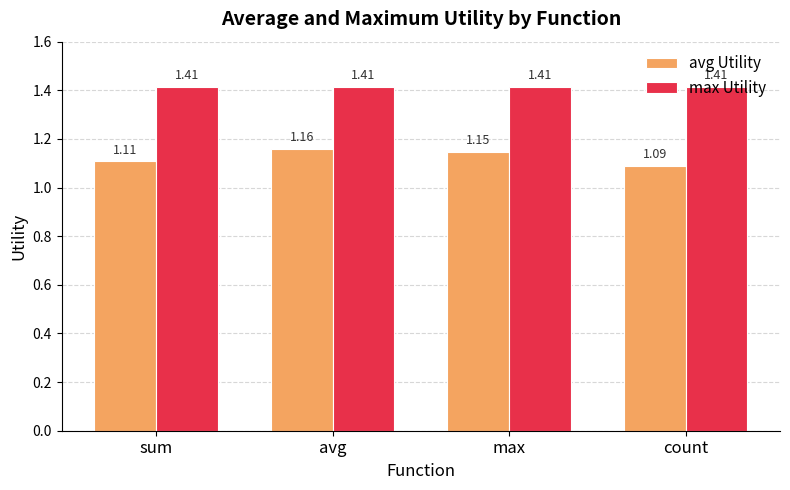

What is the difference between the highest and lowest values at sum?

0.3